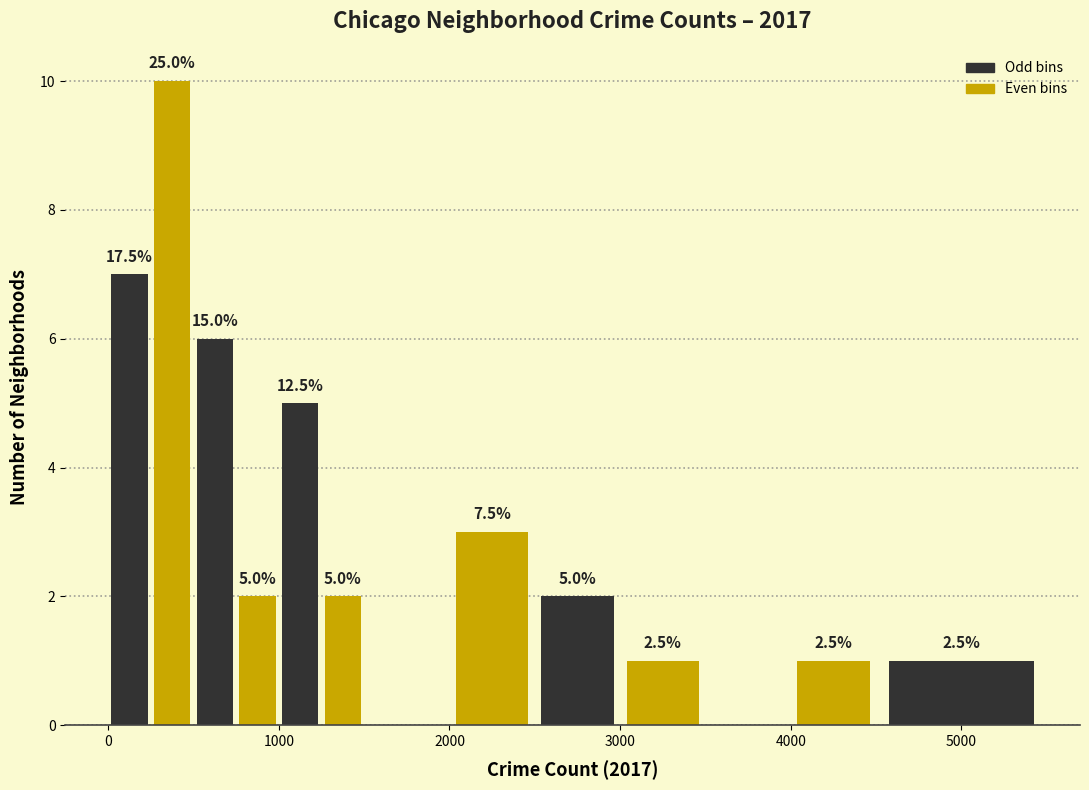

Around what value on the x-axis is the tallest bar? Give the approximate position of its centre, as read against the axis.

400